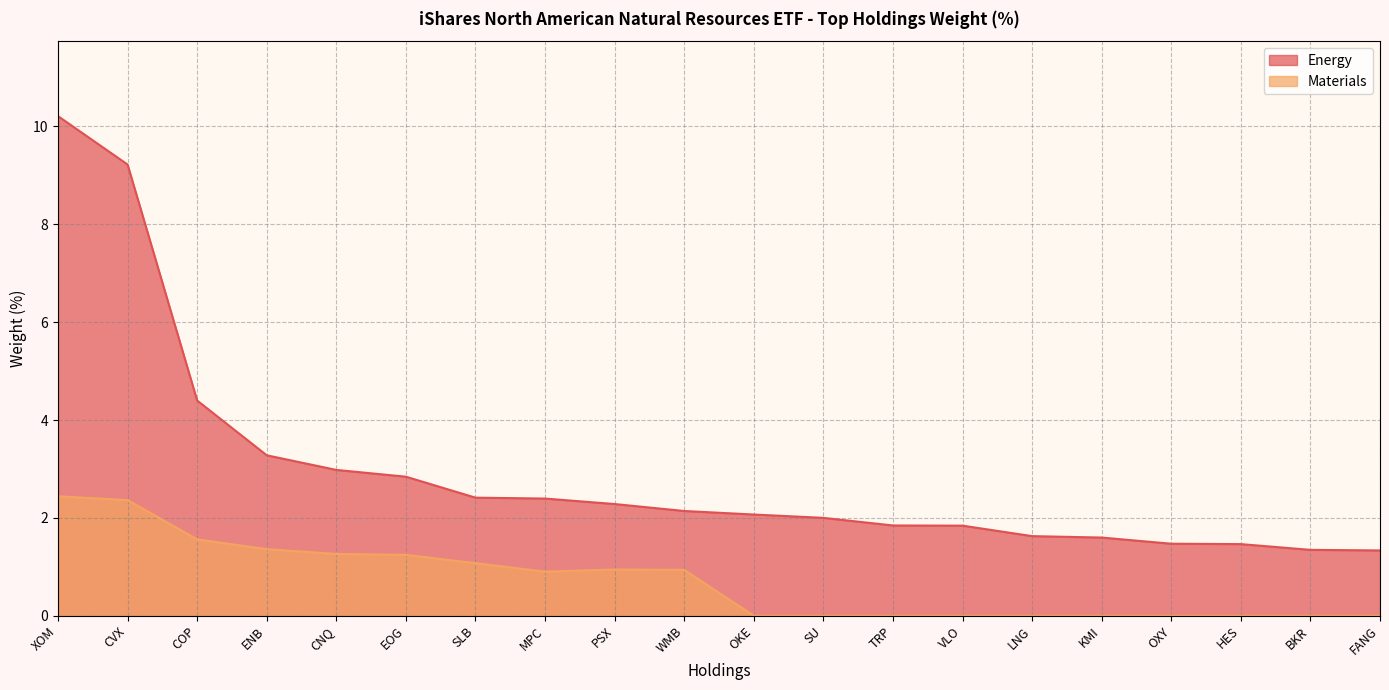

The chart shows a value of 0.3 at OXY. True or false?

False